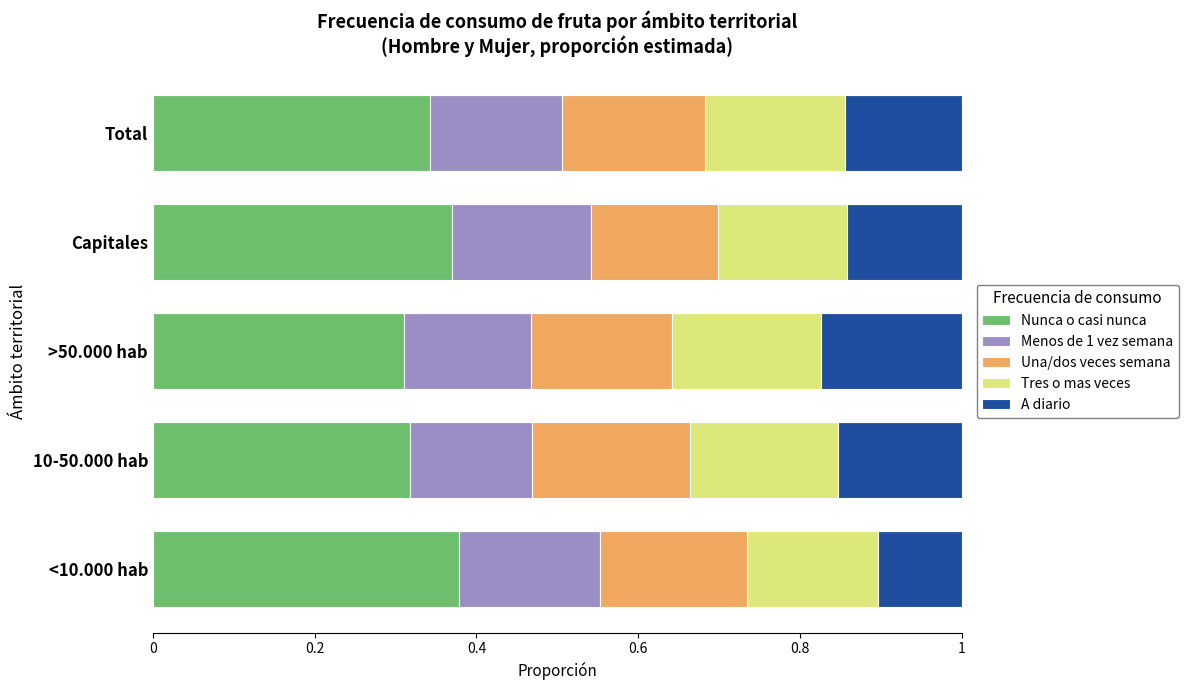

What is the total value across all series at Total?

1.0